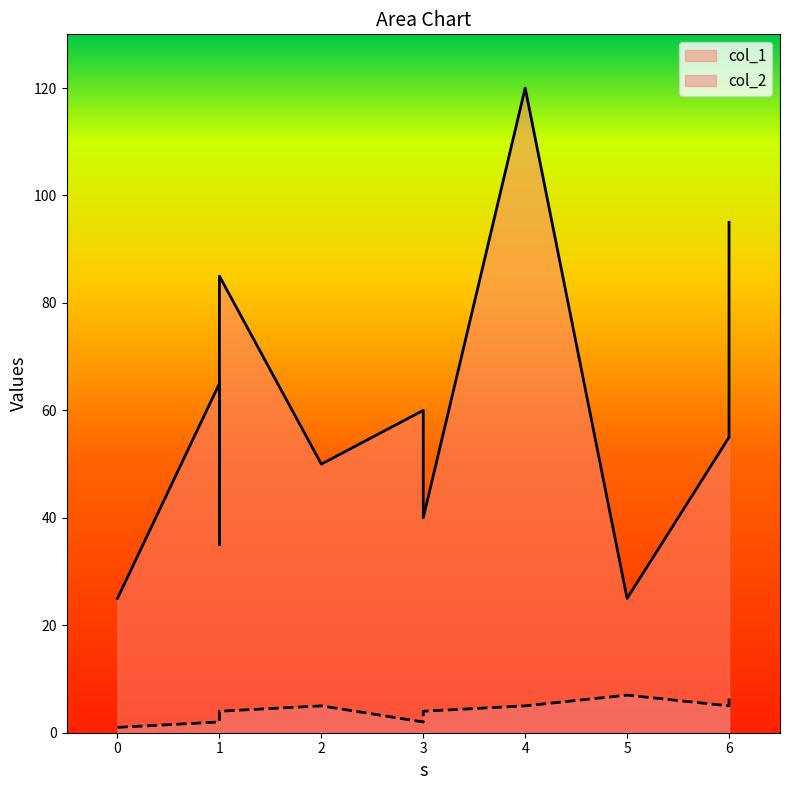

At which category does the chart reach its peak across all series?

4